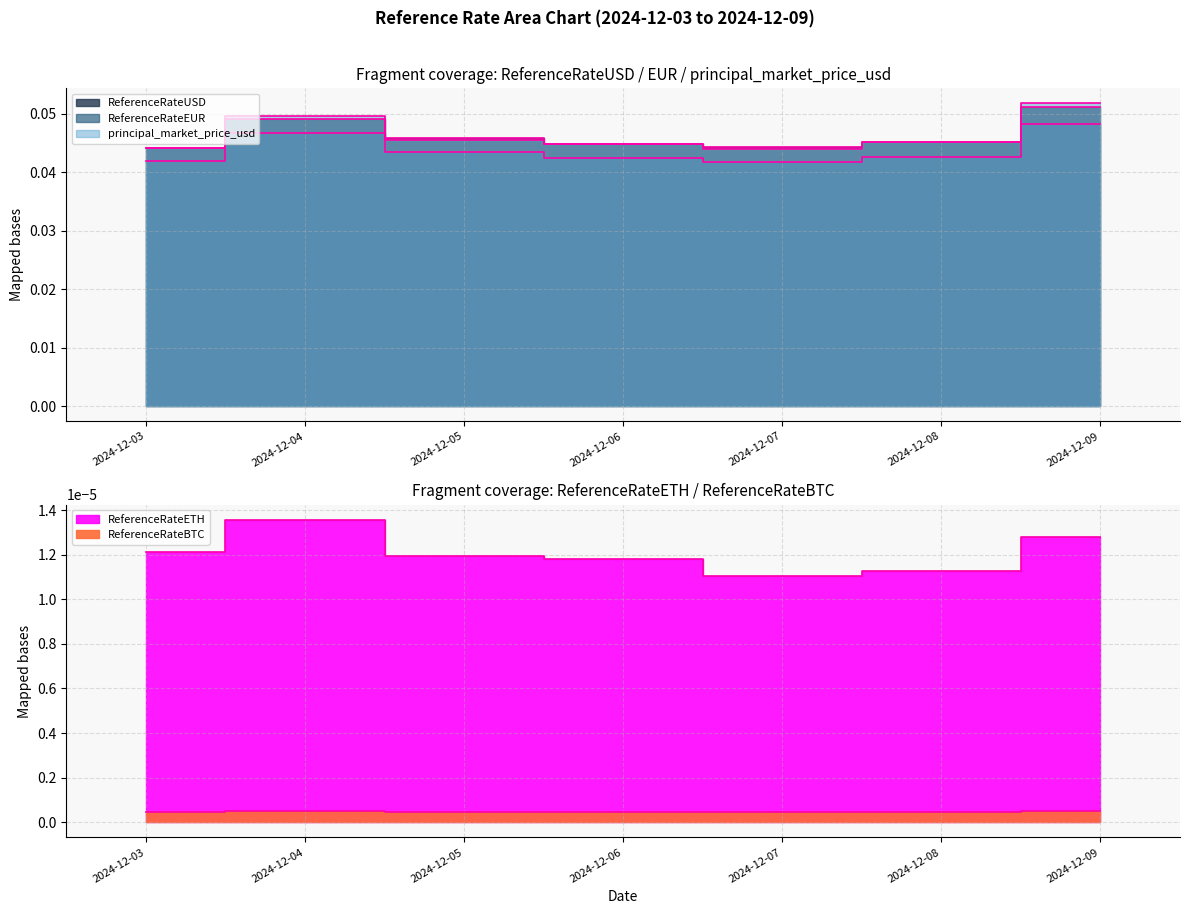

Which series has the largest range (max minus min)?

principal_market_price_usd